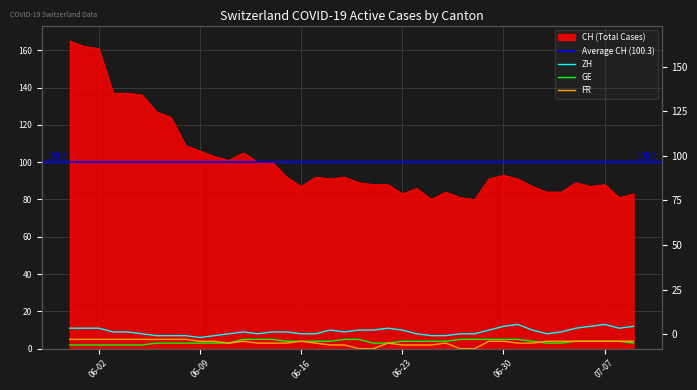

Count the FR values in the range 3 to 4.

22